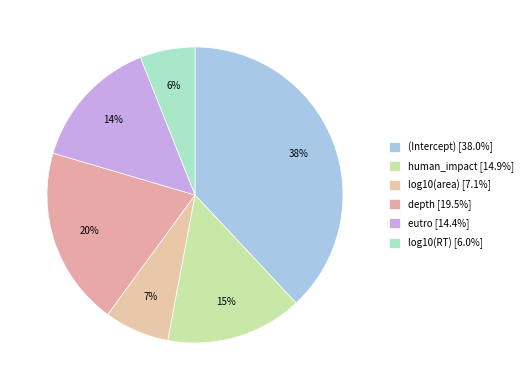

True or false: (Intercept) accounts for 38% of the total.

True